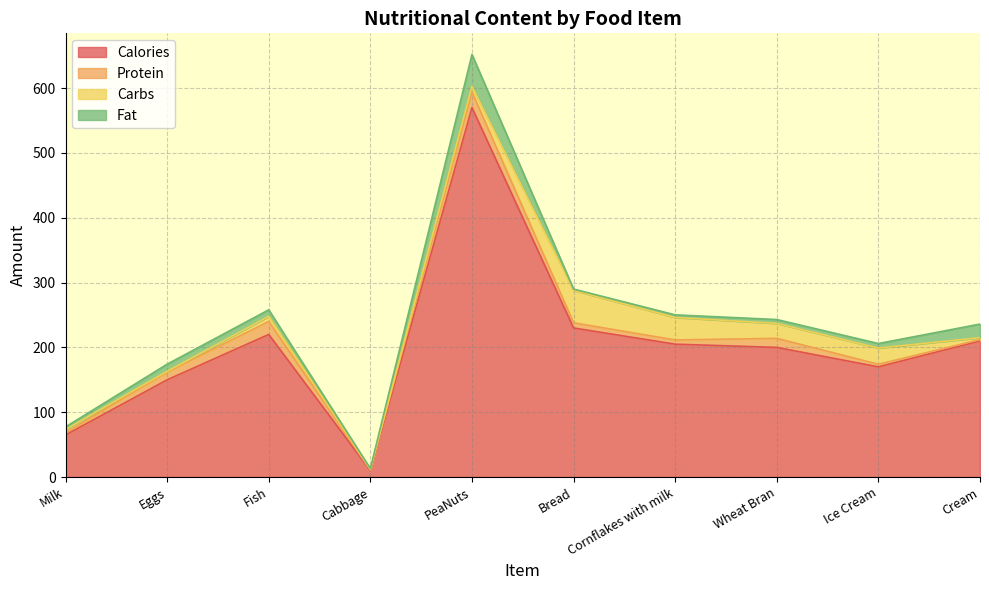

What is the greatest value displayed?

570.0